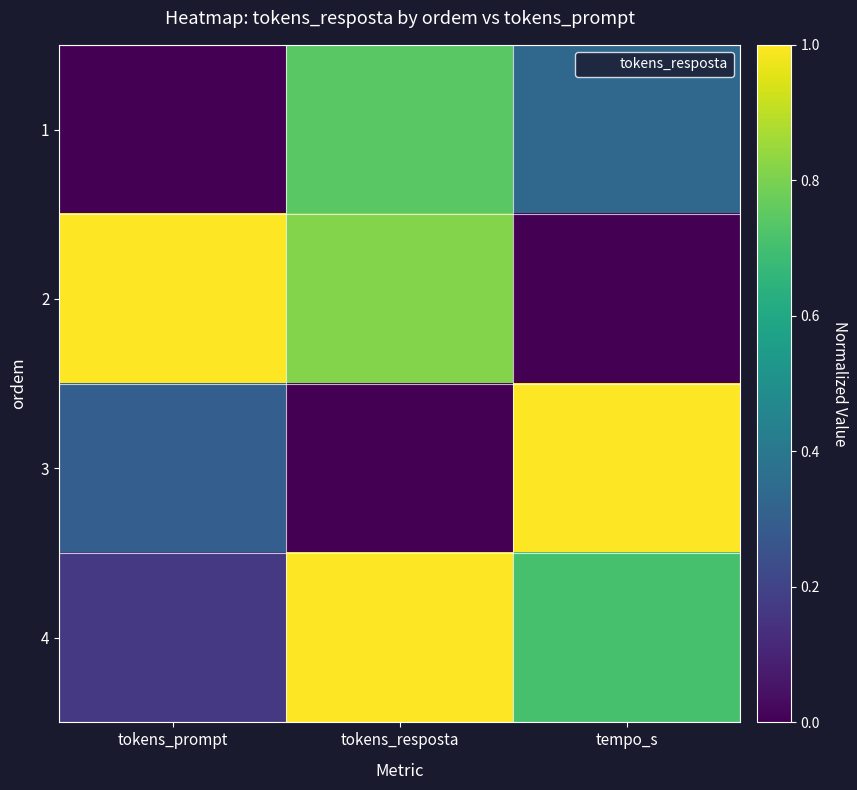

Reading right to left, transcribe all the data shown in this chart.

1: tempo_s=0.3	tokens_resposta=0.7	tokens_prompt=0.0
2: tempo_s=0.0	tokens_resposta=0.8	tokens_prompt=1.0
3: tempo_s=1.0	tokens_resposta=0.0	tokens_prompt=0.3
4: tempo_s=0.7	tokens_resposta=1.0	tokens_prompt=0.2